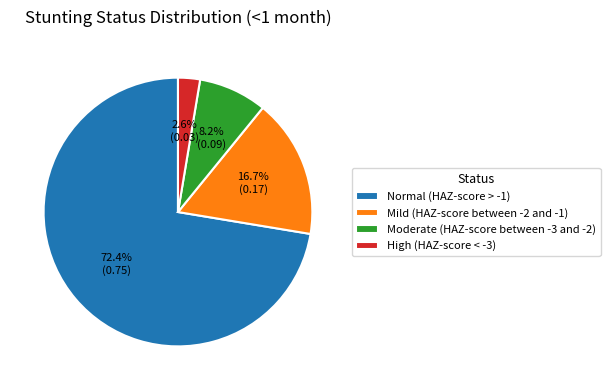

Do Mild (HAZ-score between -2 and -1) and High (HAZ-score < -3) together represent more than half of the pie?

No